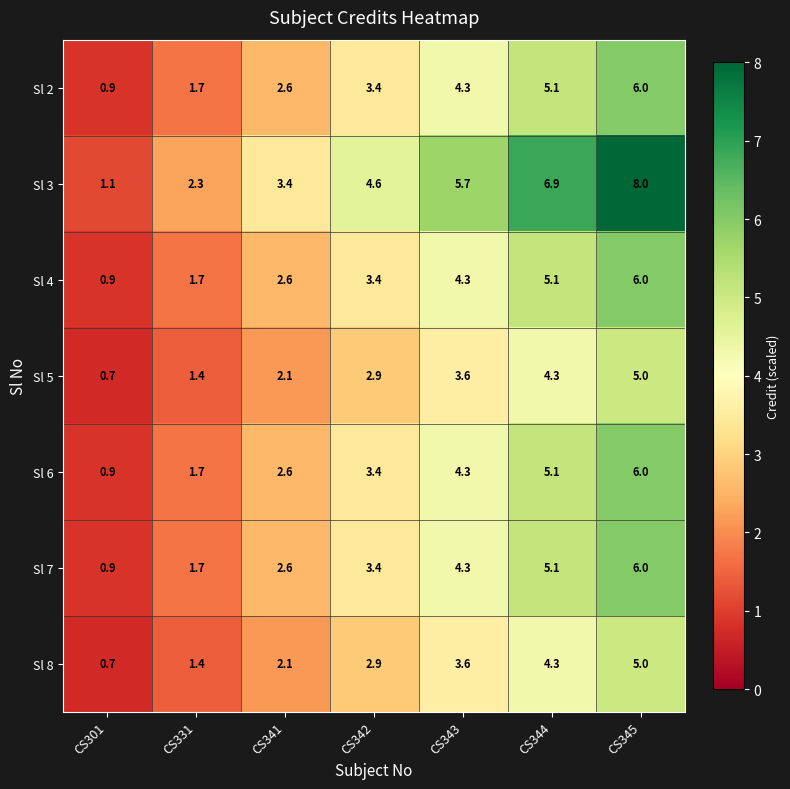

What is the sum of the Sl 6 values at CS344 and CS342?

8.5